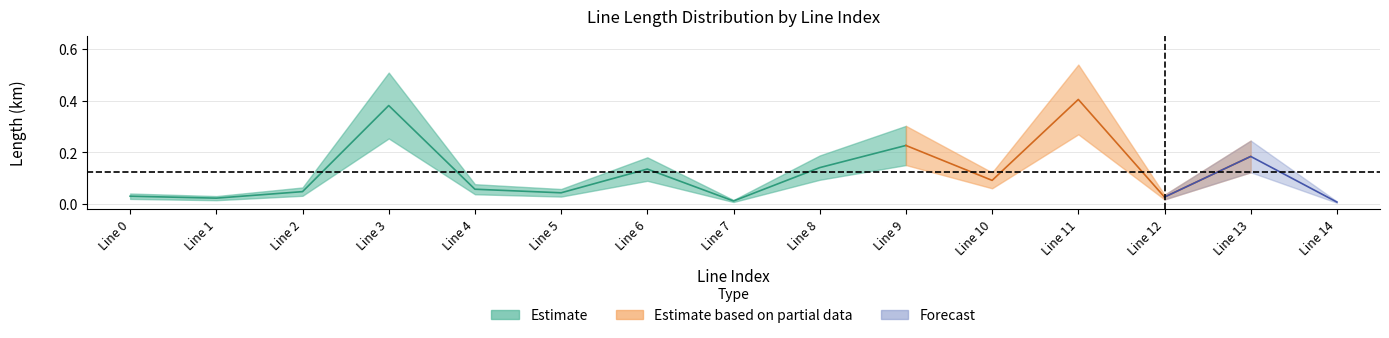

At which category is the sum across all series the highest?

11